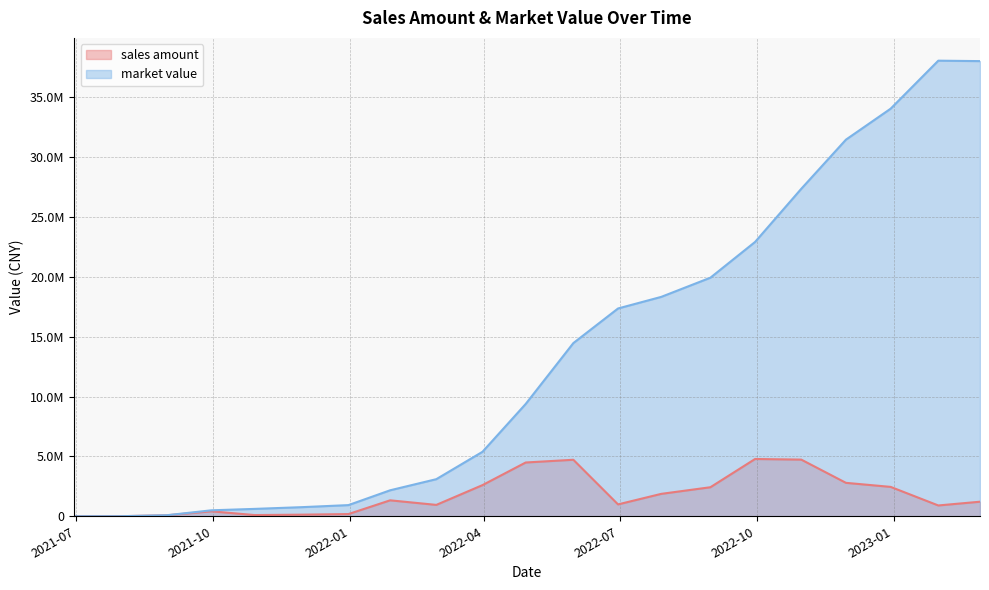

Is it true that market value equals 38042402.7 at 2023-01-31?

True